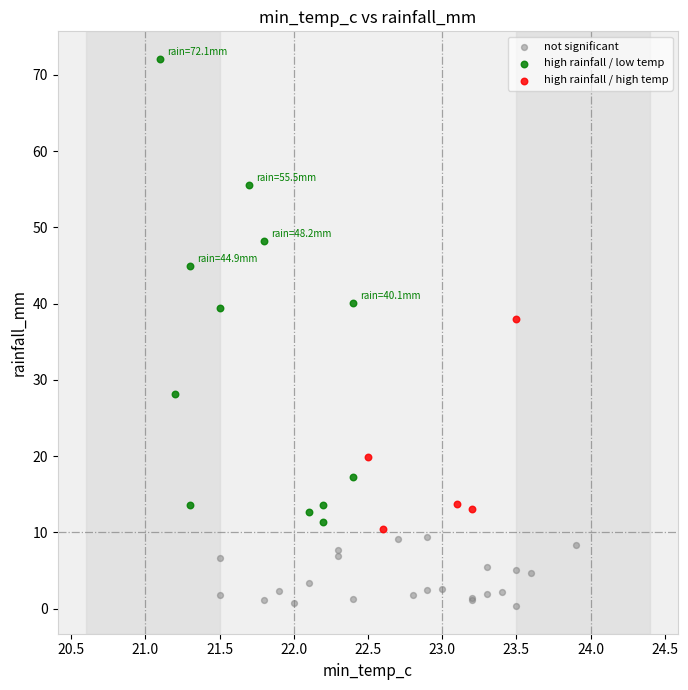

What are all the series names shown in the legend?

not significant, high rainfall / low temp, high rainfall / high temp